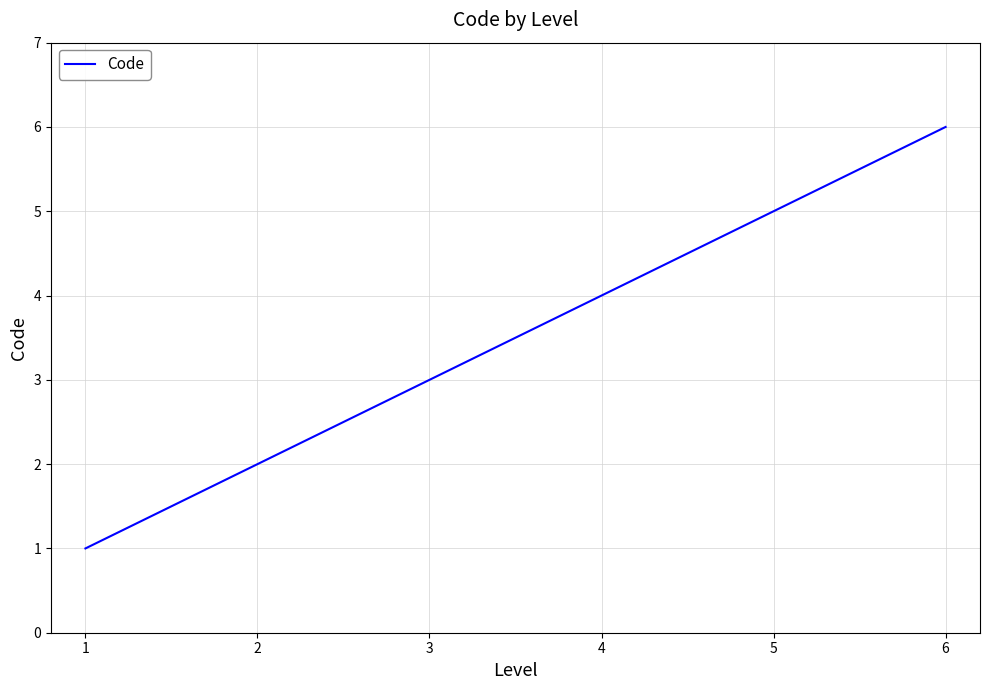

What is the change in value from 3 to 5?

+2